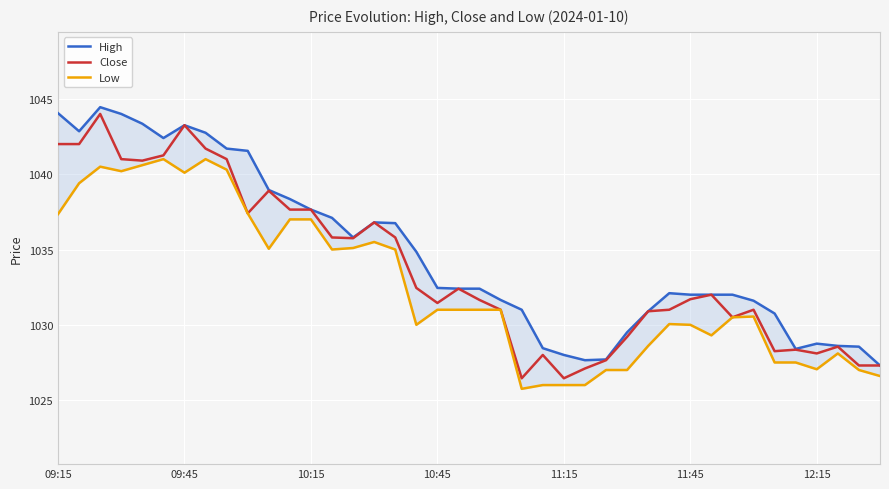

The value of Close at 12:15 is 1028.1. True or false?

True